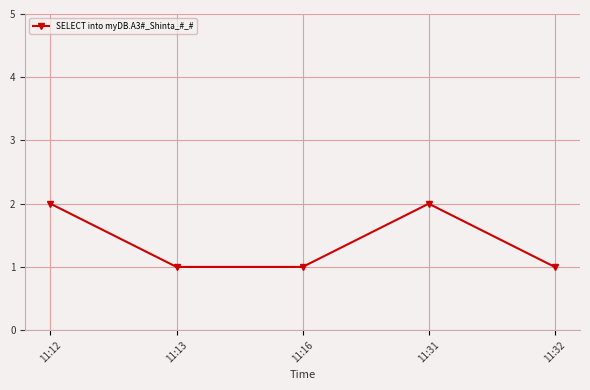

The value at 11:13 is 1. True or false?

True